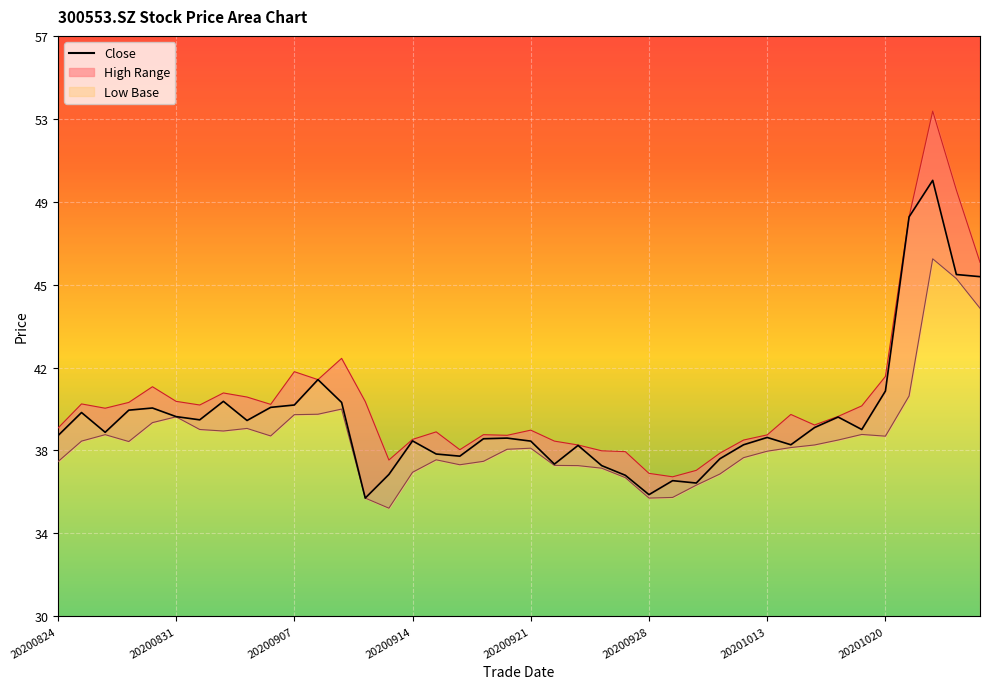

The low series shows 38.5 at 20201019. True or false?

True